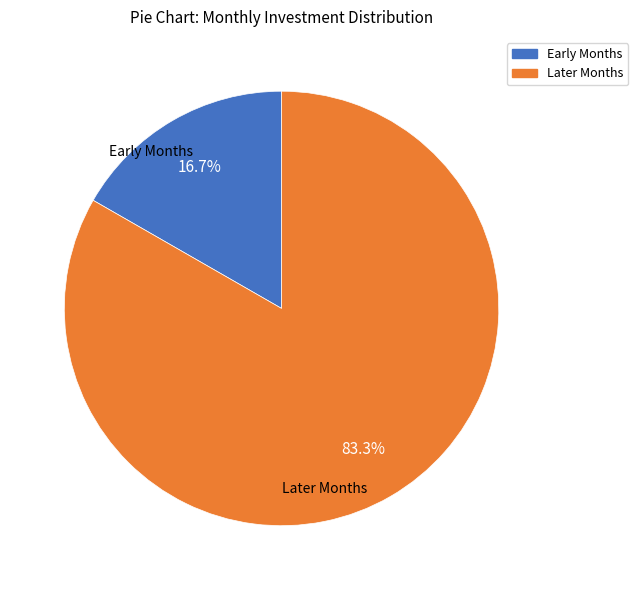

Rank the categories by value from highest to lowest.

Later Months, Early Months